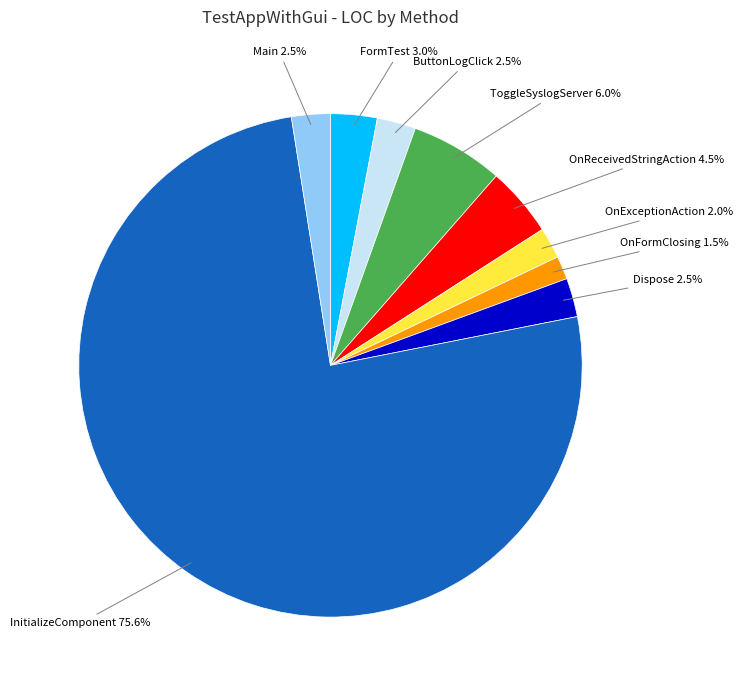

What is the ratio of the value at ToggleSyslogServer to the value at OnReceivedStringAction?

1.3